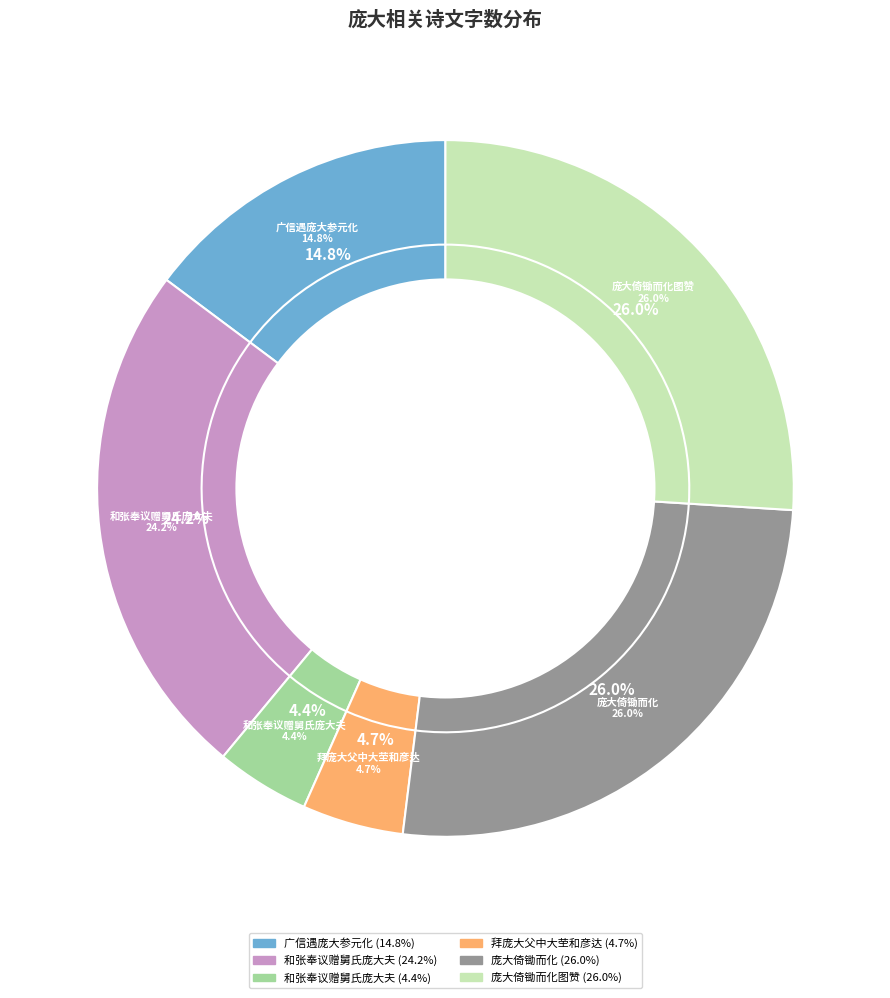

What portion of the pie excludes 广信遇庞大参元化?

85.2%